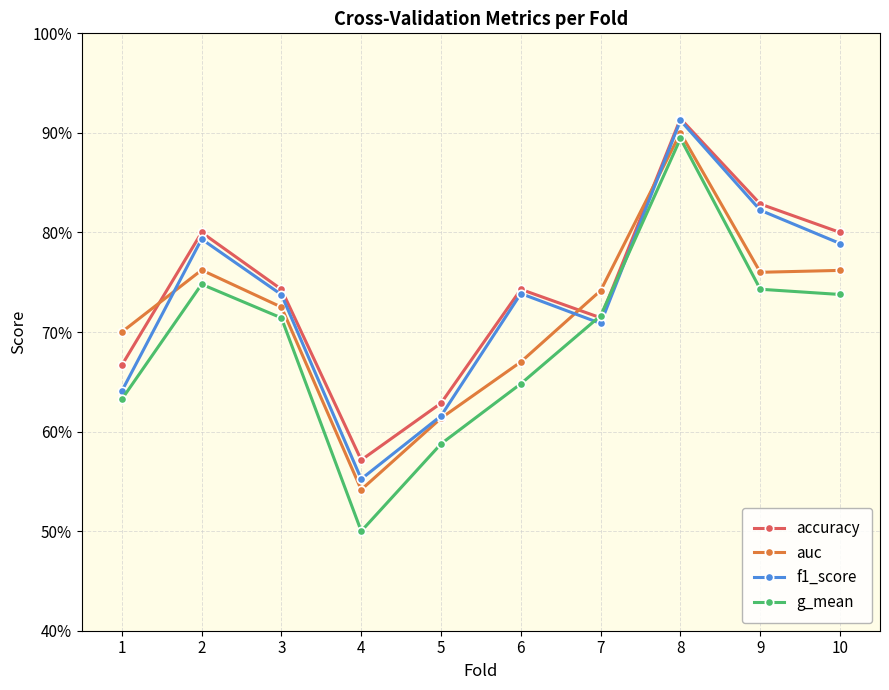

At 1, list the series in order from smallest to largest.

g_mean, f1_score, accuracy, auc